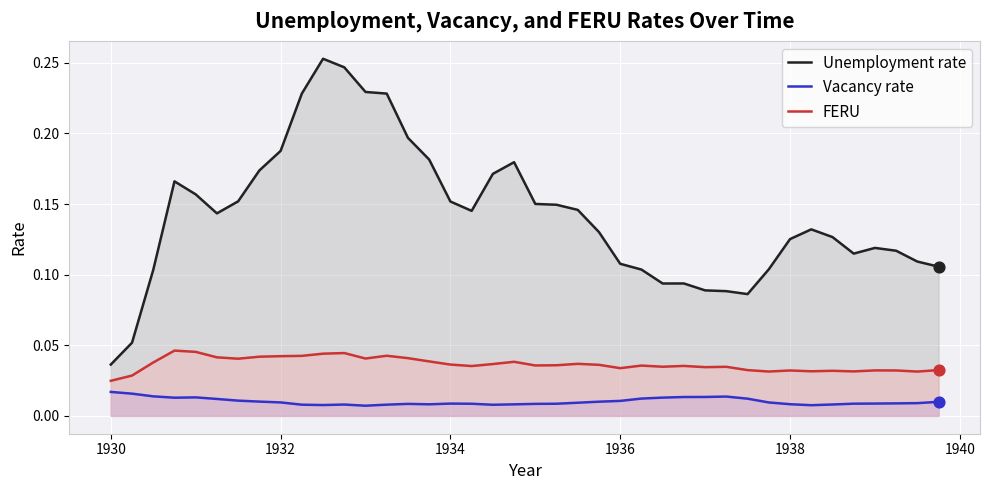

What are all the series names shown in the legend?

Unemployment rate, Vacancy rate, FERU